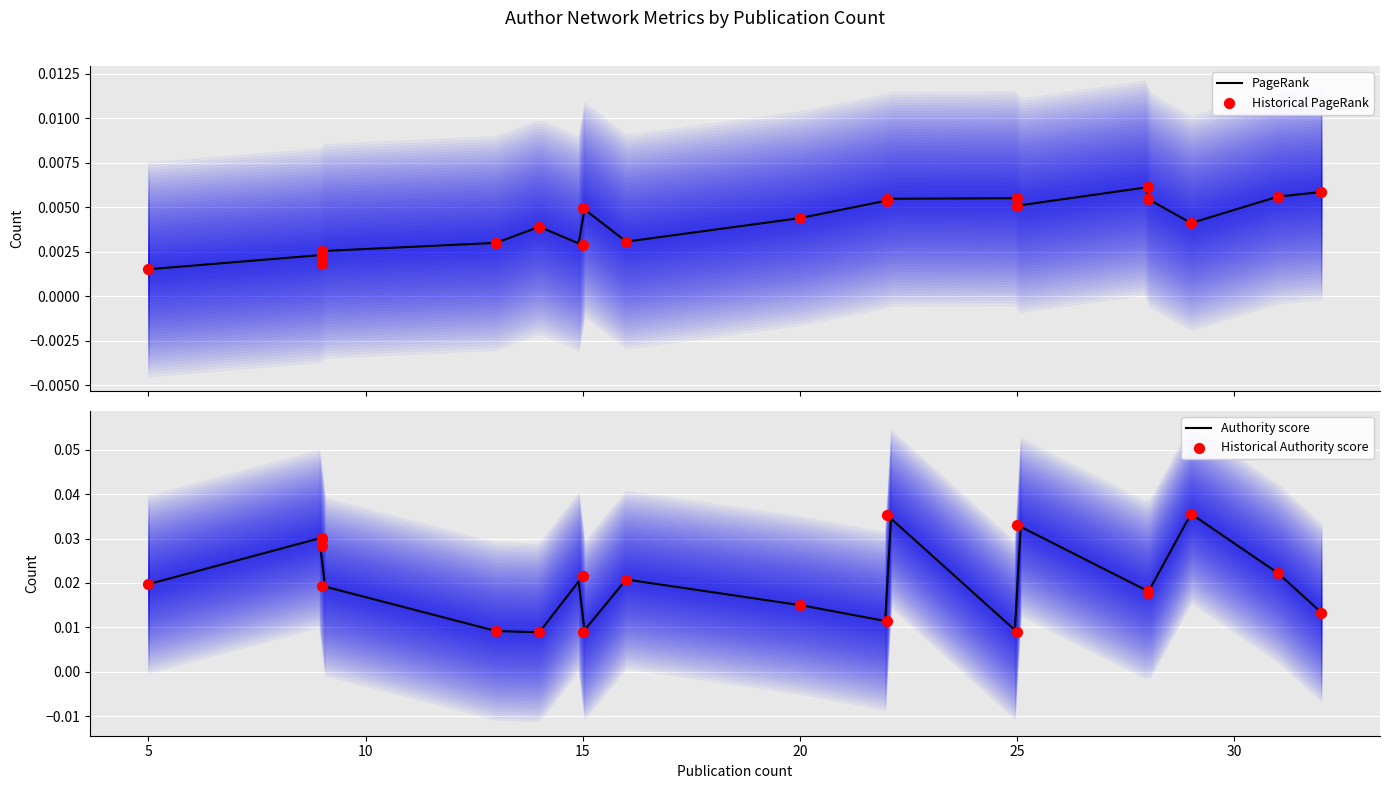

Which series has the largest total across all categories?

Authority score